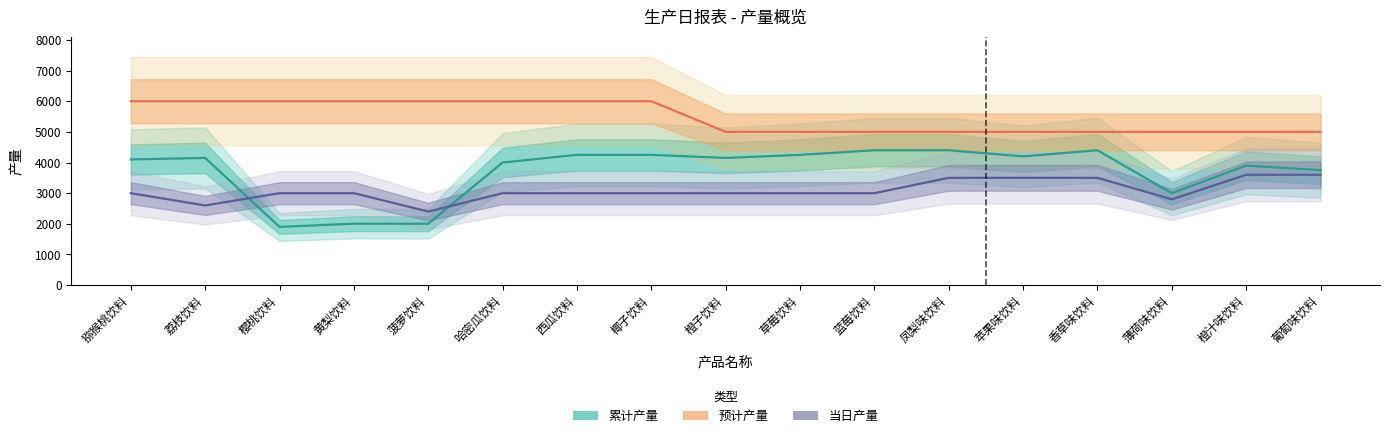

At how many categories does at least one series exceed 3808?

17